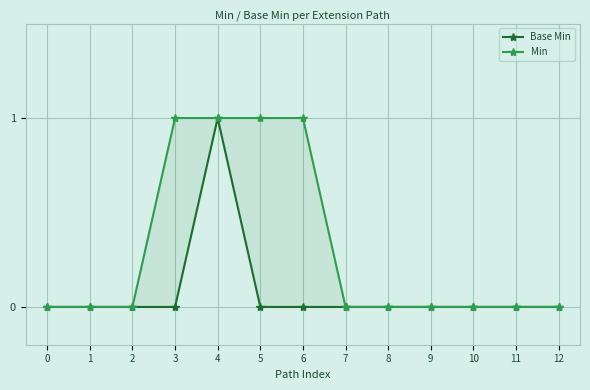

How many values in the Base Min series exceed 0?

1